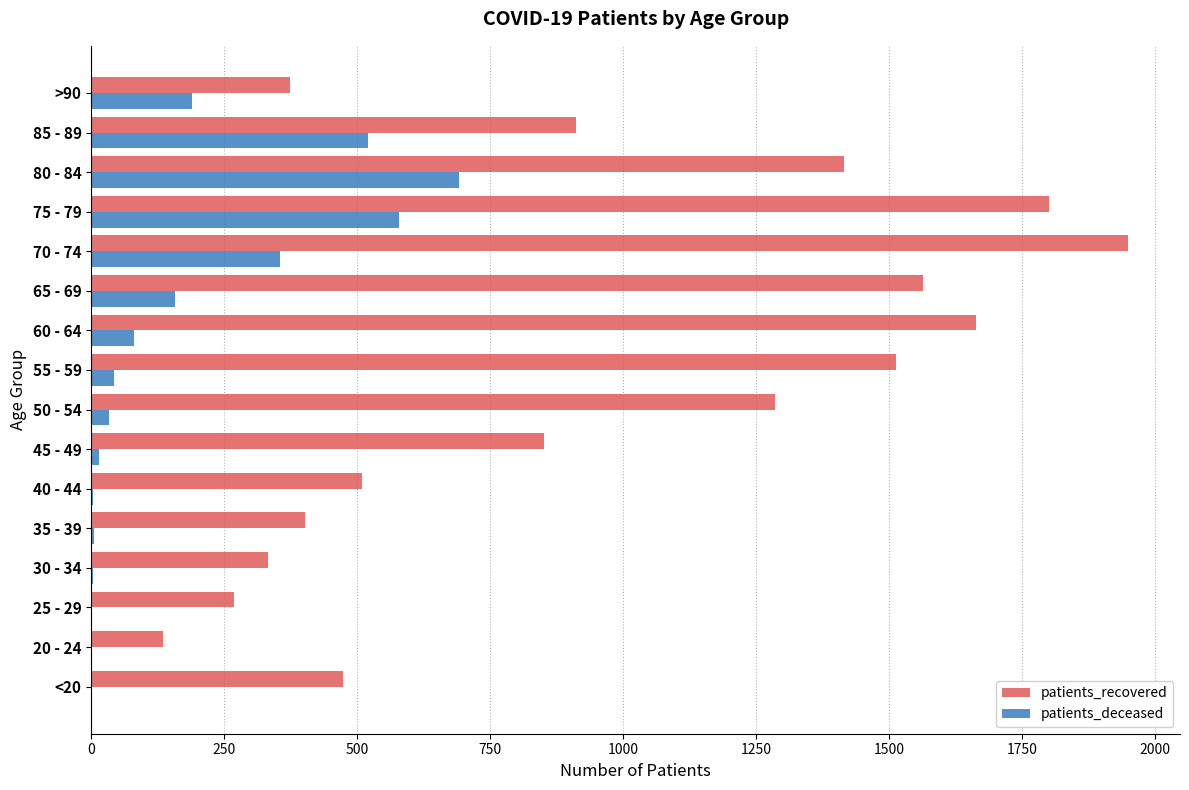

What is the sum of all patients_recovered values?

15449